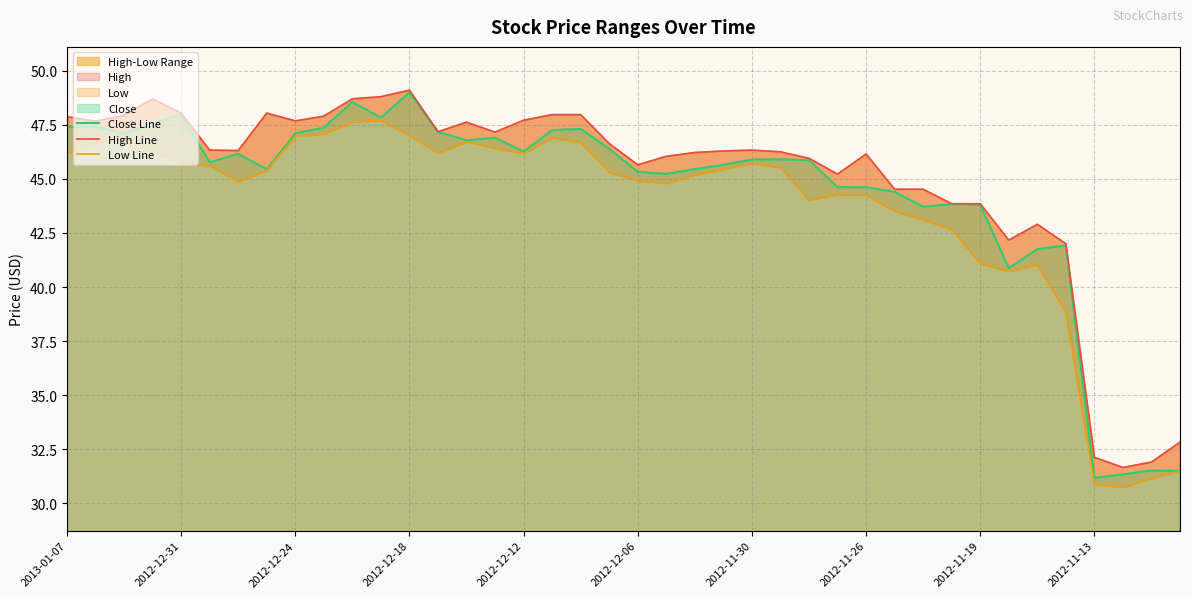

What is the difference between the maximum and second lowest values in the Low Line series?

16.8